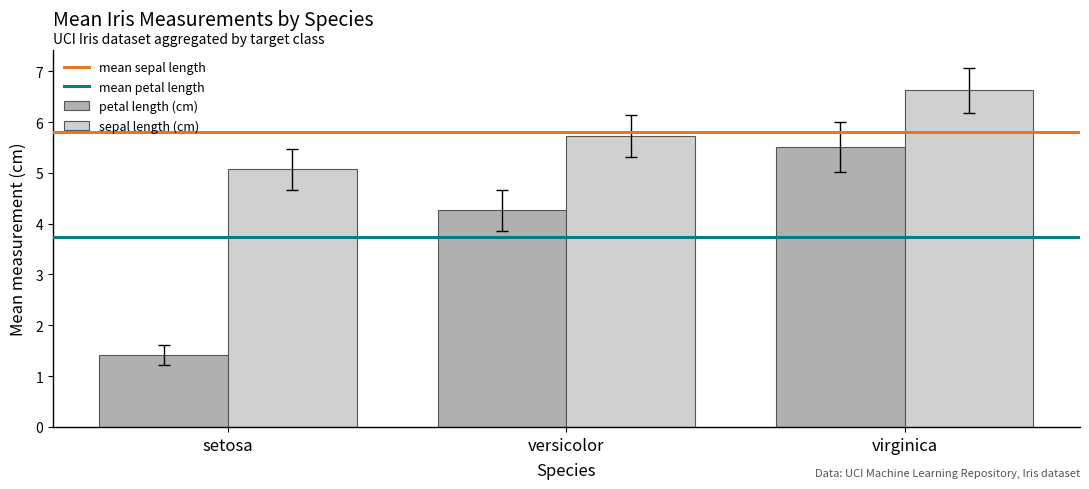

Where is petal length (cm) nearest to the value 3?

versicolor